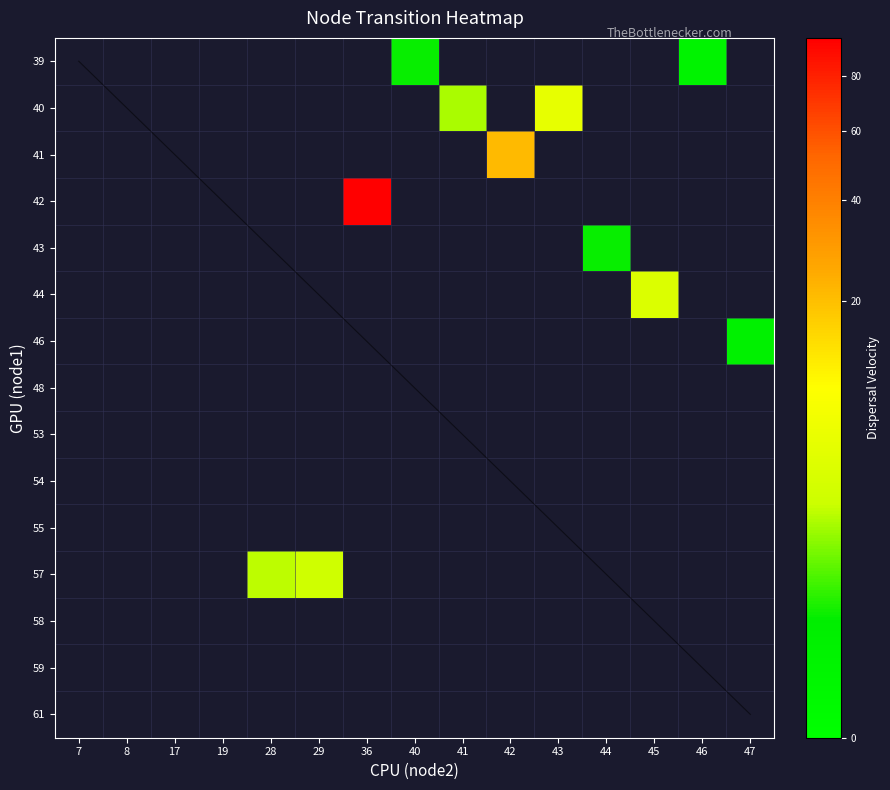

Is it true that 58 equals 23 at 54?

False